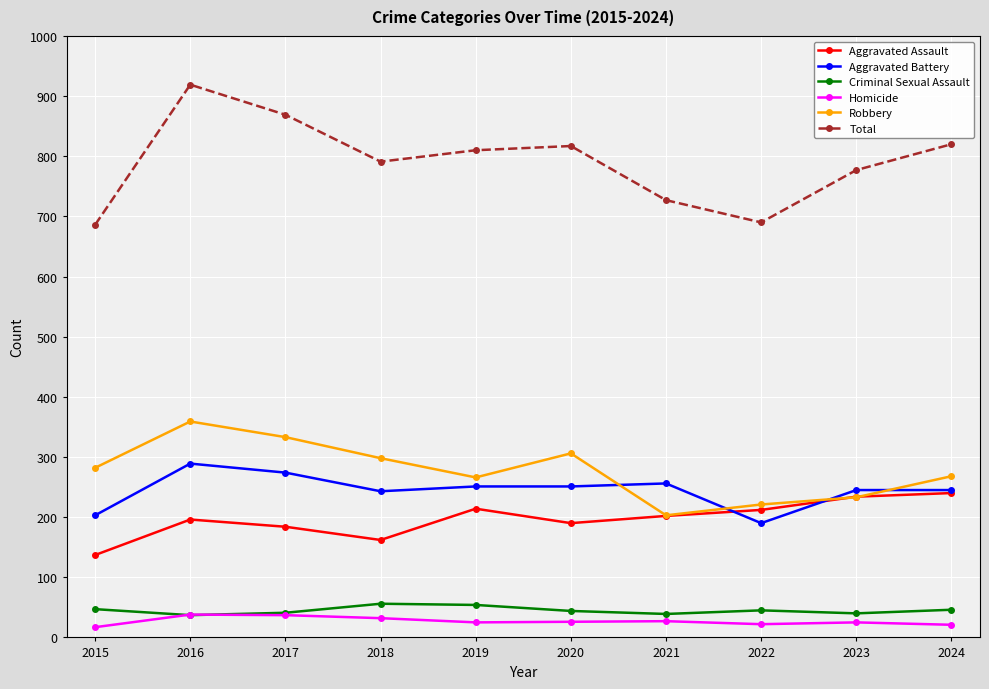

What is the difference between the highest and lowest values at 2019?

785